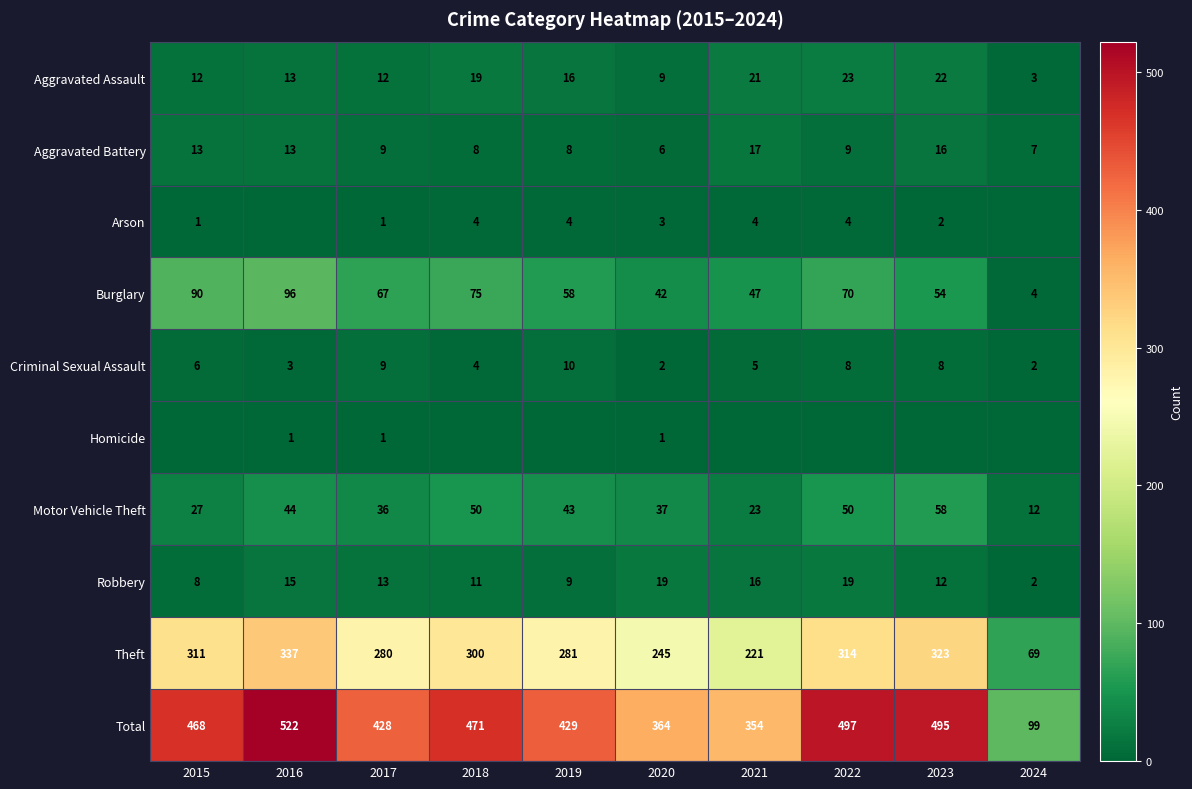

What is the sum of the Robbery values at 2023 and 2024?

14